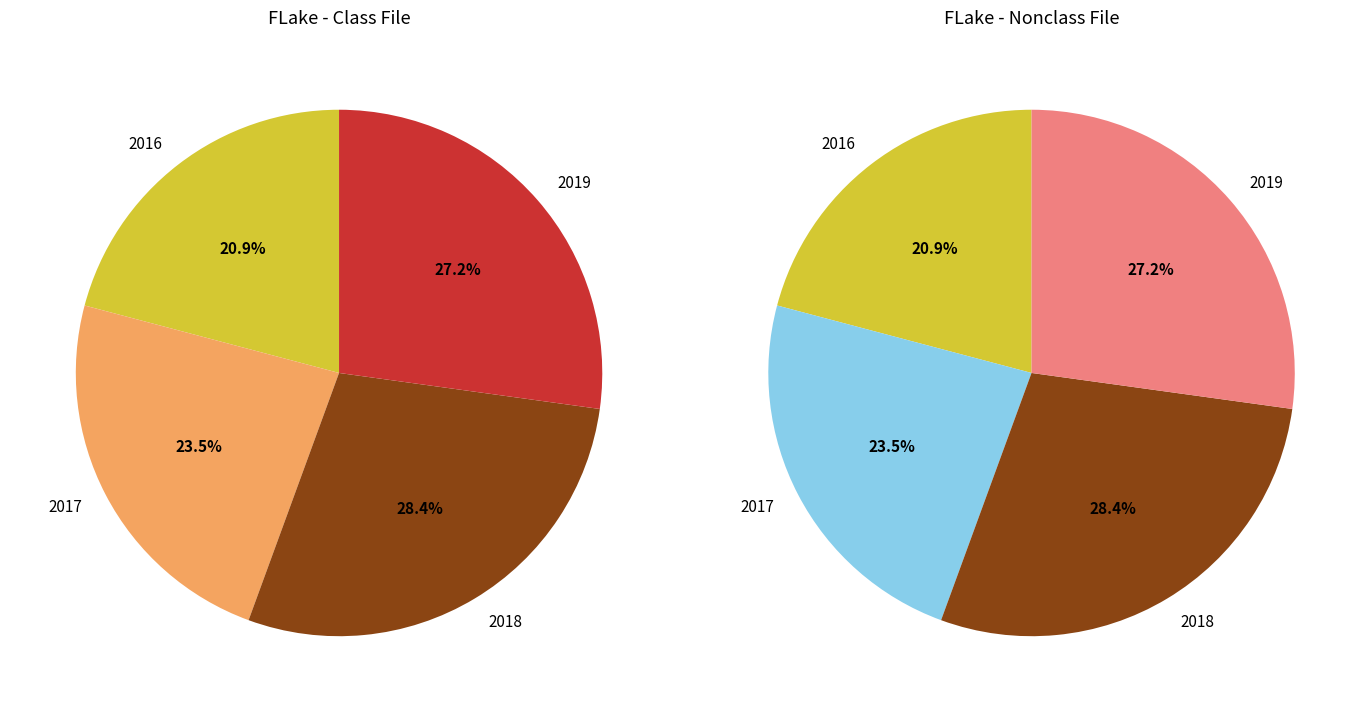

What is the ratio of the value at 2016 to the value at 2018?

0.7